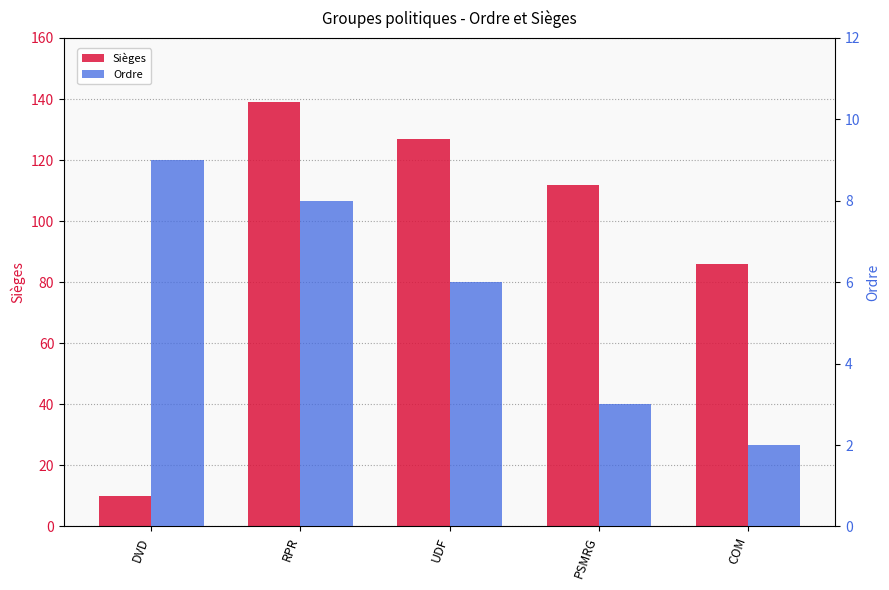

Is the value of Ordre at DVD greater than the value of Sièges at COM?

No